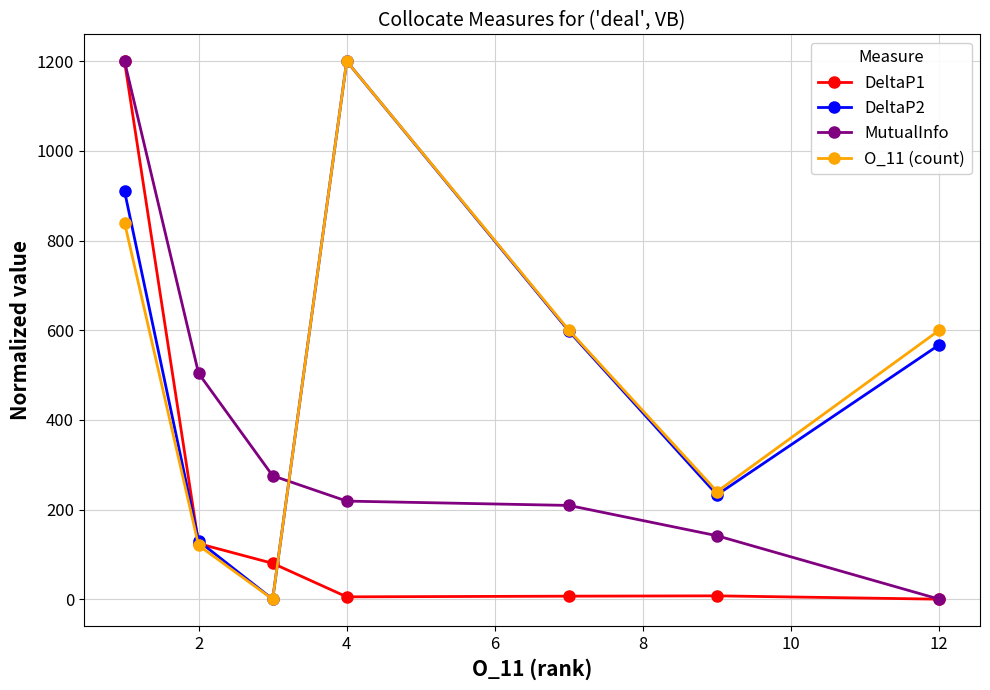

What is the maximum value for MutualInfo?

1200.0